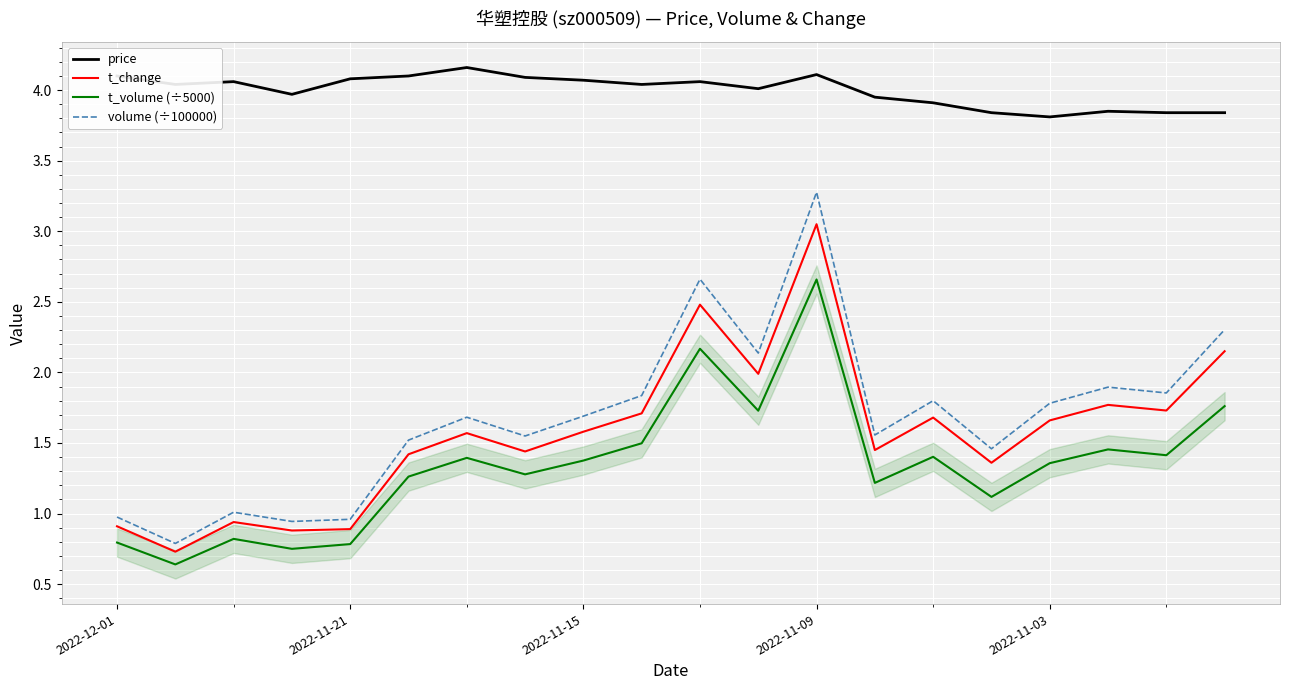

Reading right to left, list all the values displayed in this chart.

price: 3.8	3.8	3.9	3.8	3.8	3.9	4.0	4.1	4.0	4.1	4.0	4.1	4.1	4.2	4.1	4.1	4.0	4.1	4.0	4.1
t_change: 2.1	1.7	1.8	1.7	1.4	1.7	1.4	3.0	2.0	2.5	1.7	1.6	1.4	1.6	1.4	0.9	0.9	0.9	0.7	0.9
t_volume (÷5000): 1.8	1.4	1.5	1.4	1.1	1.4	1.2	2.7	1.7	2.2	1.5	1.4	1.3	1.4	1.3	0.8	0.8	0.8	0.6	0.8
volume (÷100000): 2.3	1.9	1.9	1.8	1.5	1.8	1.6	3.3	2.1	2.7	1.8	1.7	1.5	1.7	1.5	1.0	0.9	1.0	0.8	1.0